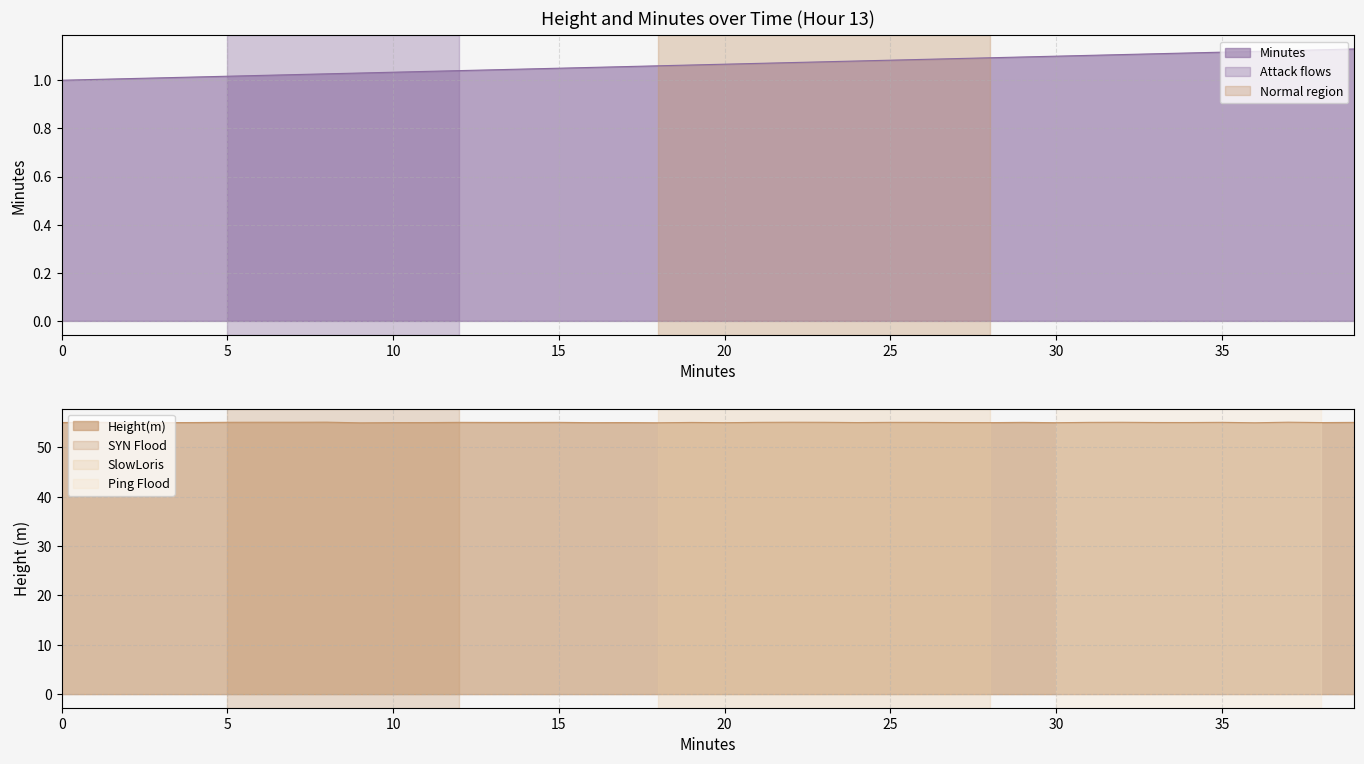

The Height(m) series shows 31.9 at 1. True or false?

False